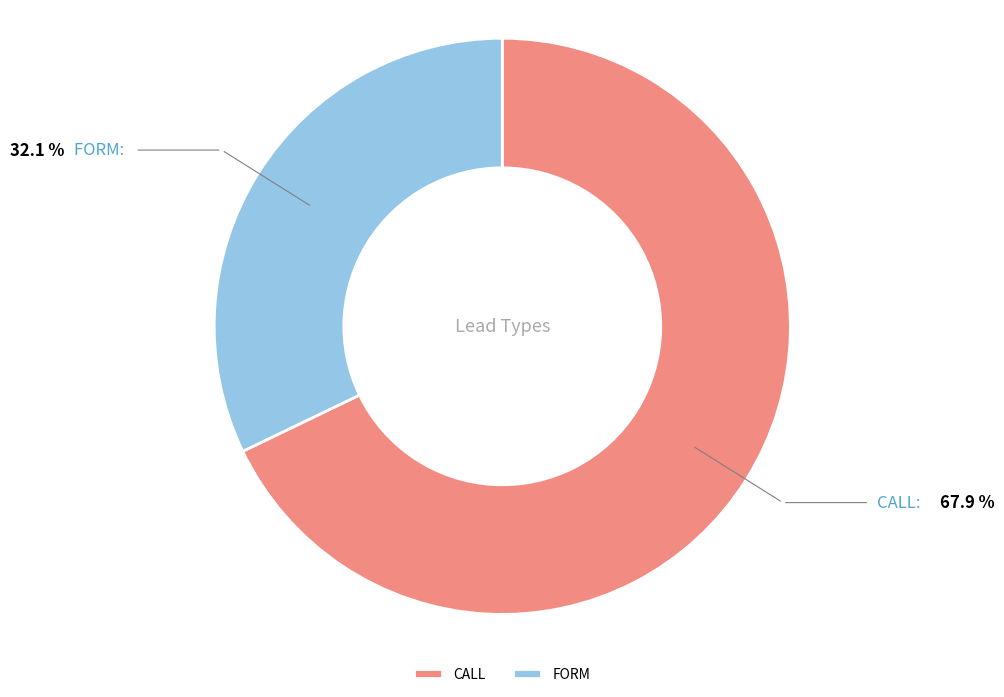

Between CALL and FORM, which is larger?

CALL